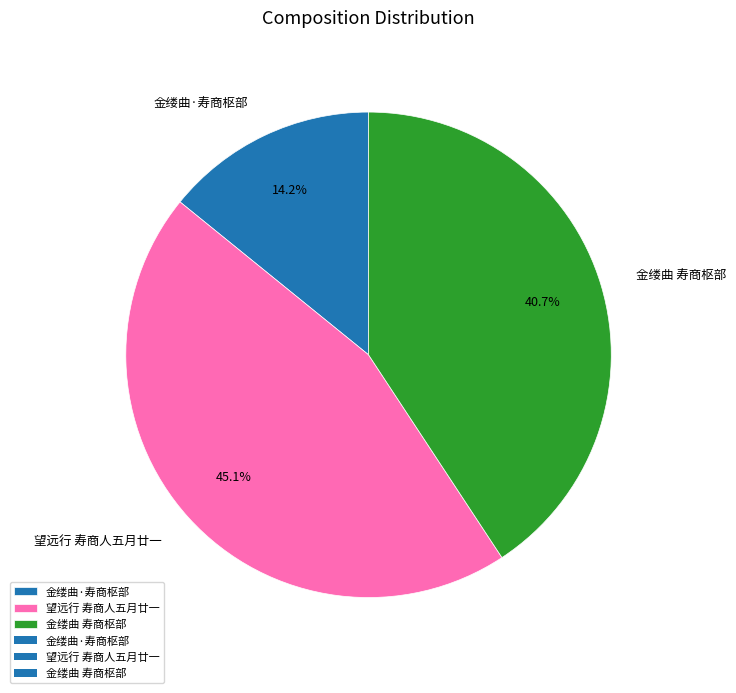

To the nearest percent, what percentage of the pie is 望远行 寿商人五月廿一?

45%